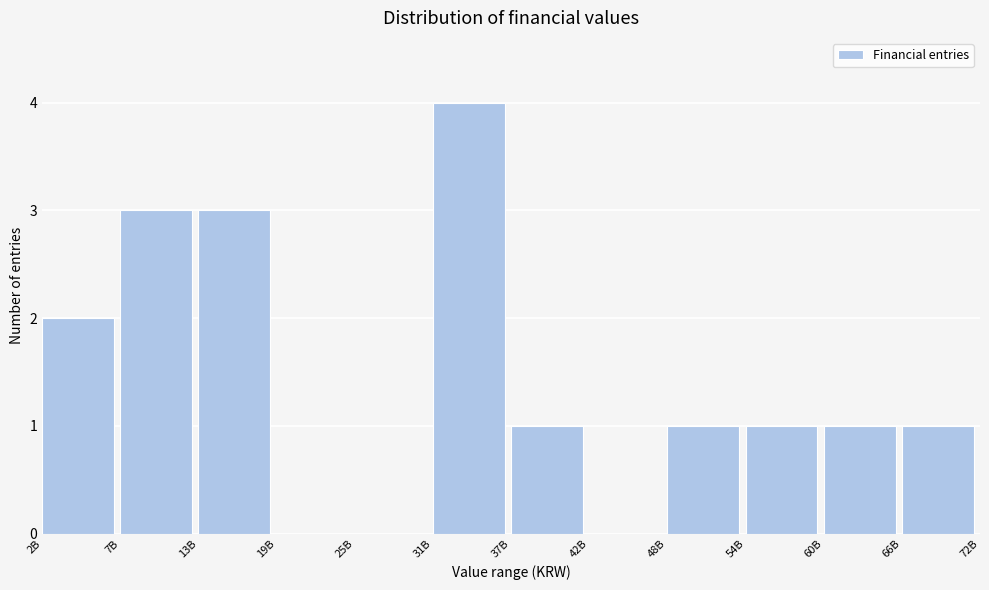

Reading left to right, transcribe all the data shown in this chart.

2B=2	7B=3	13B=3	19B=0	25B=0	31B=4	37B=1	42B=0	48B=1	54B=1	60B=1	66B=1